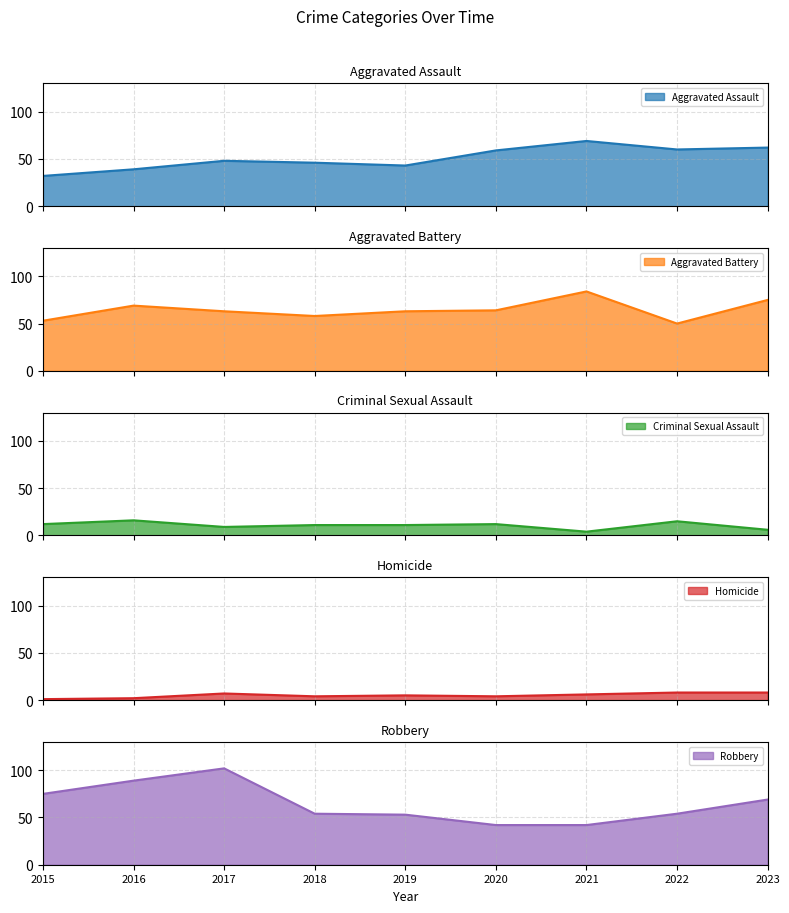

Count the Aggravated Battery values in the range 58 to 69.

5